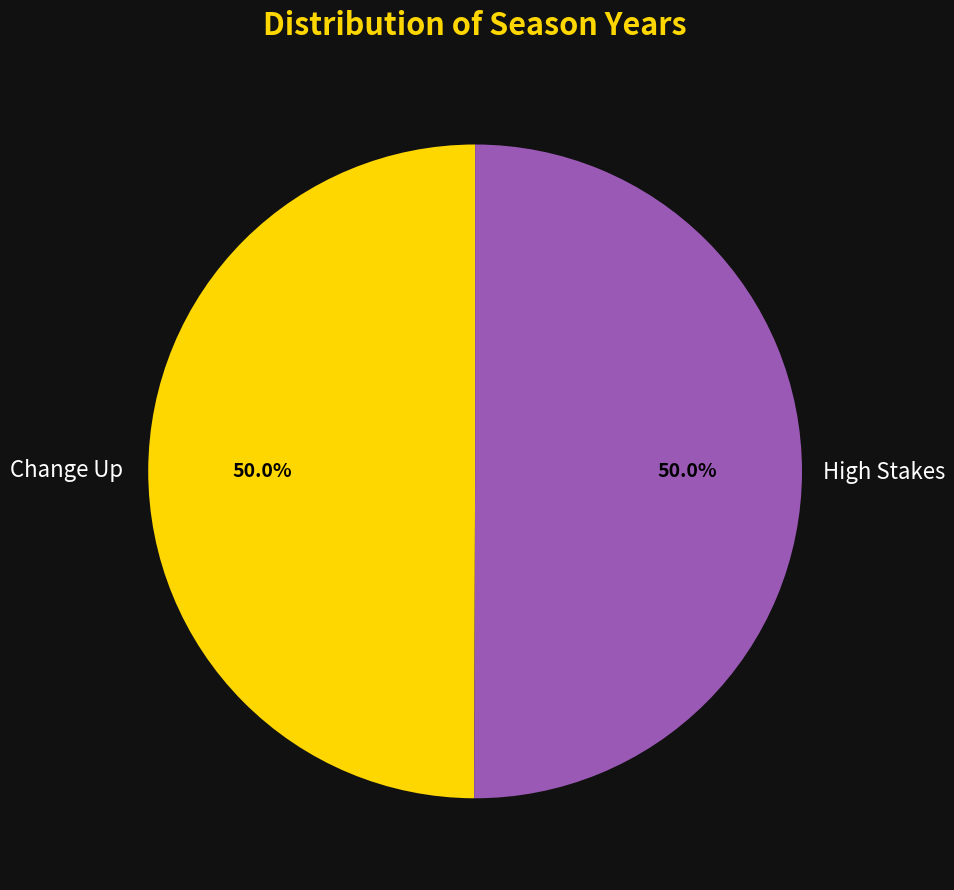

Combined, what portion of the pie is Change Up and High Stakes?

100.0%